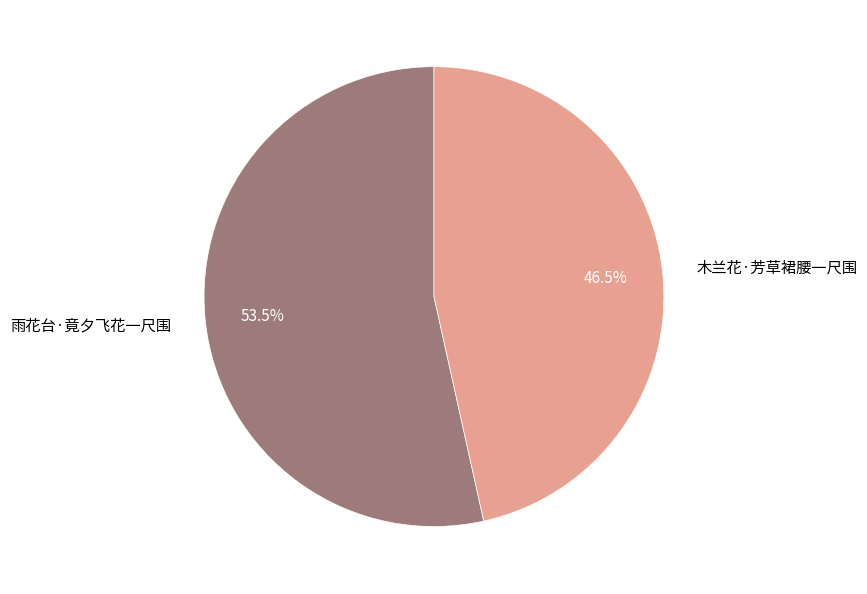

Combined, do 雨花台·竟夕飞花一尺围 and 木兰花·芳草裙腰一尺围 account for over 50%?

Yes